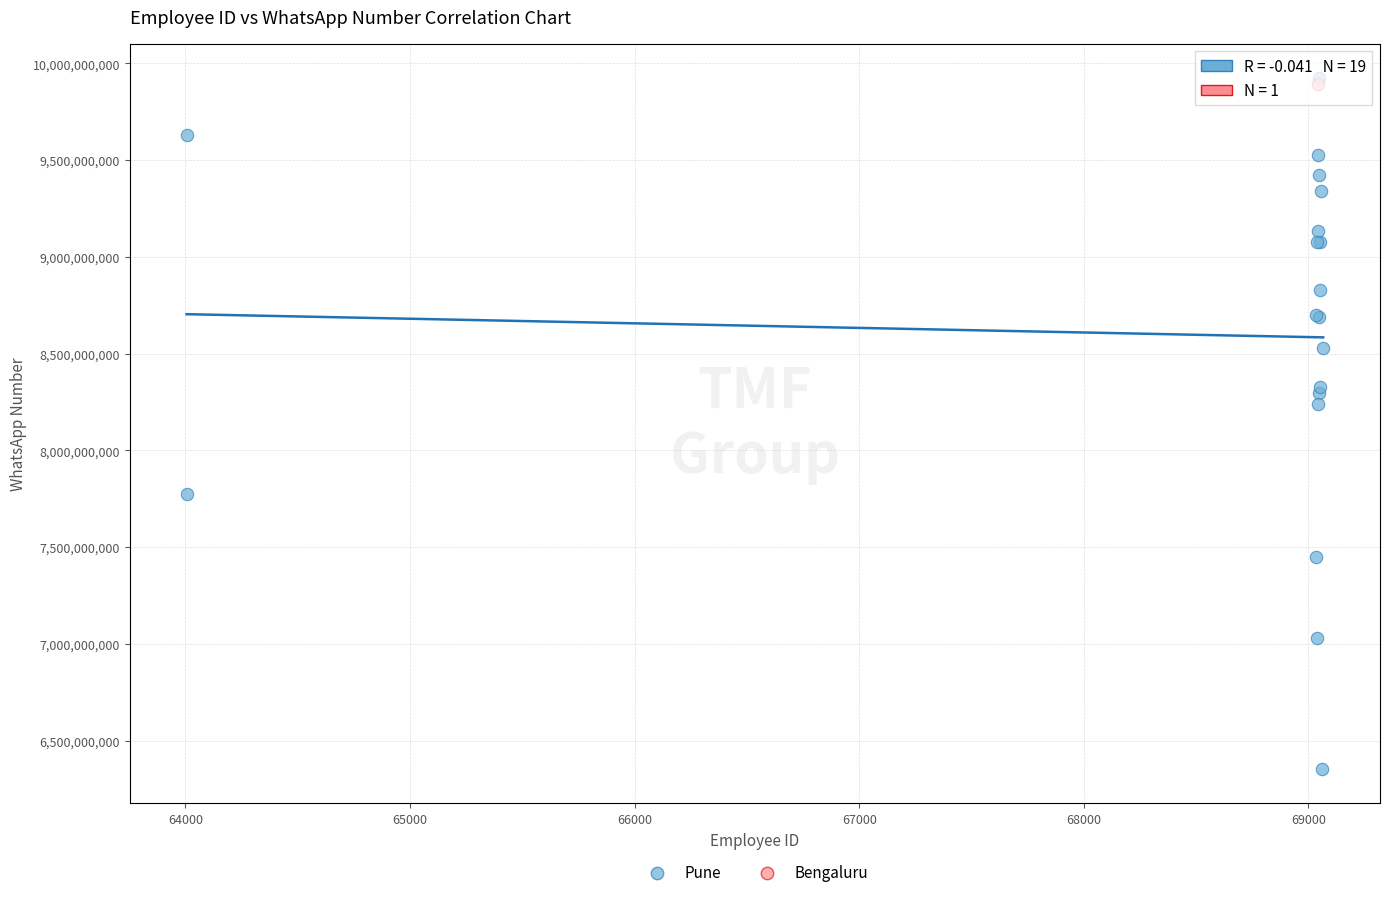

What are all the series names shown in the legend?

Pune, Bengaluru